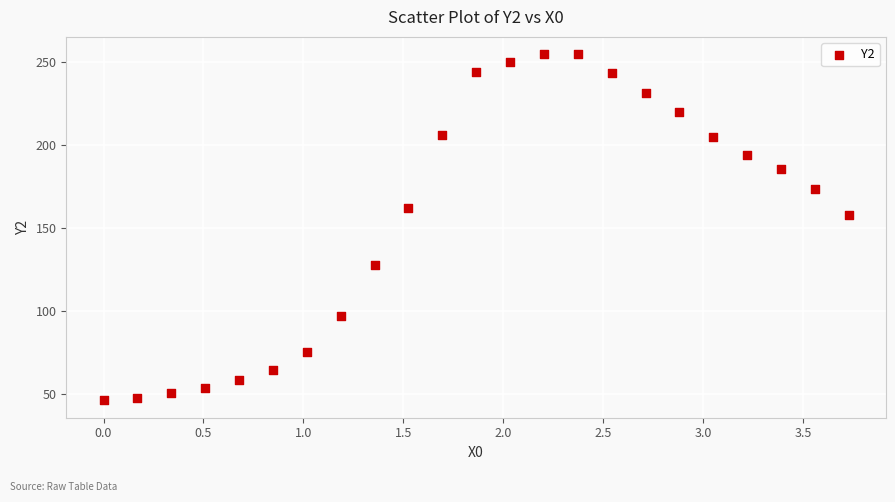

What Y value in the scatter plot is closest to 150?

158.0